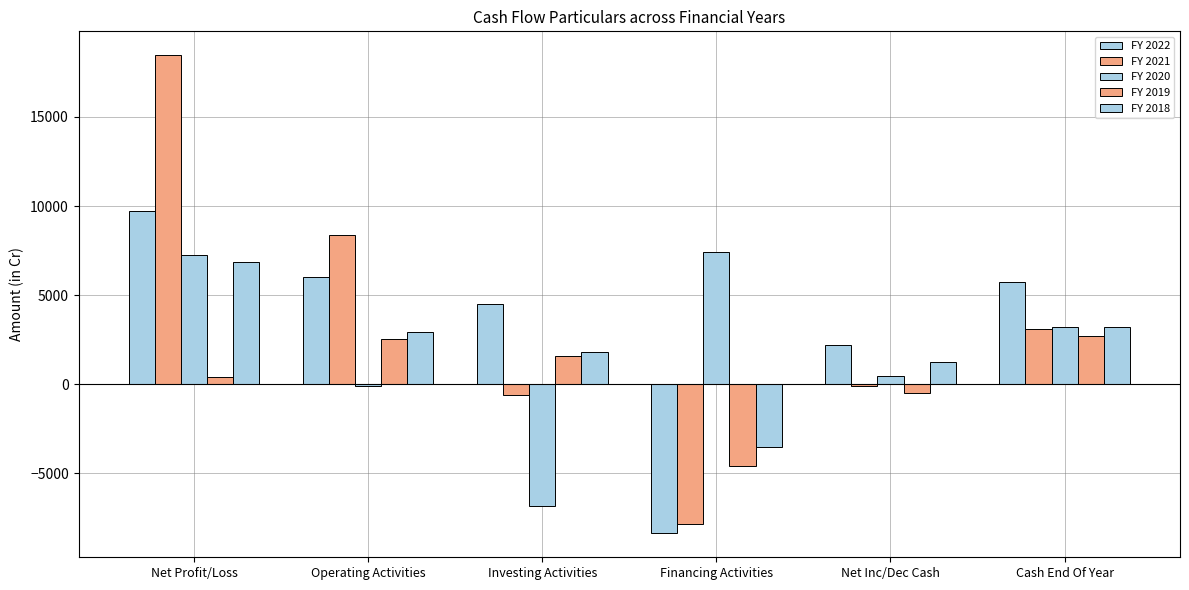

At how many categories does at least one series exceed 3491?

5